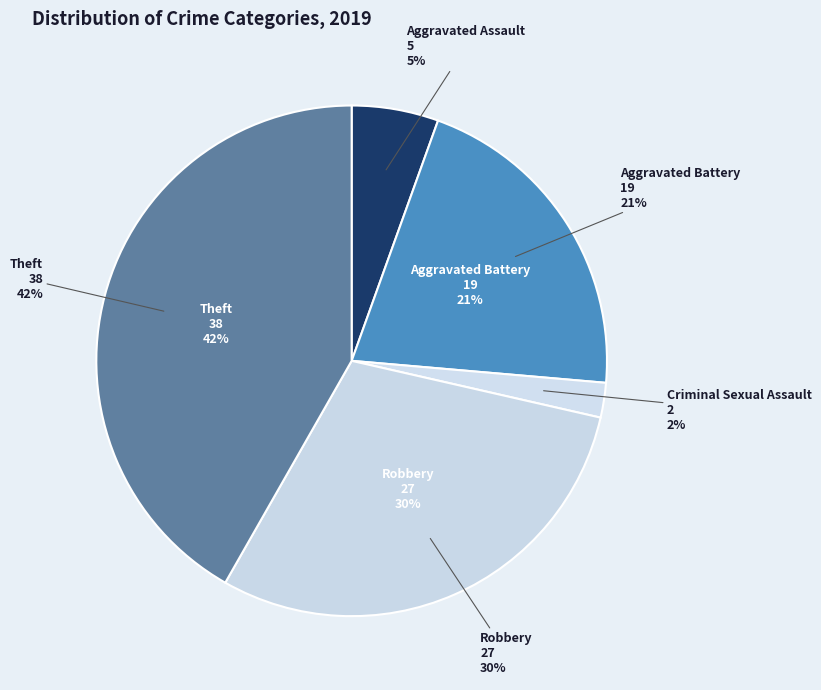

Combined, what portion of the pie is Robbery and Theft?

71.4%